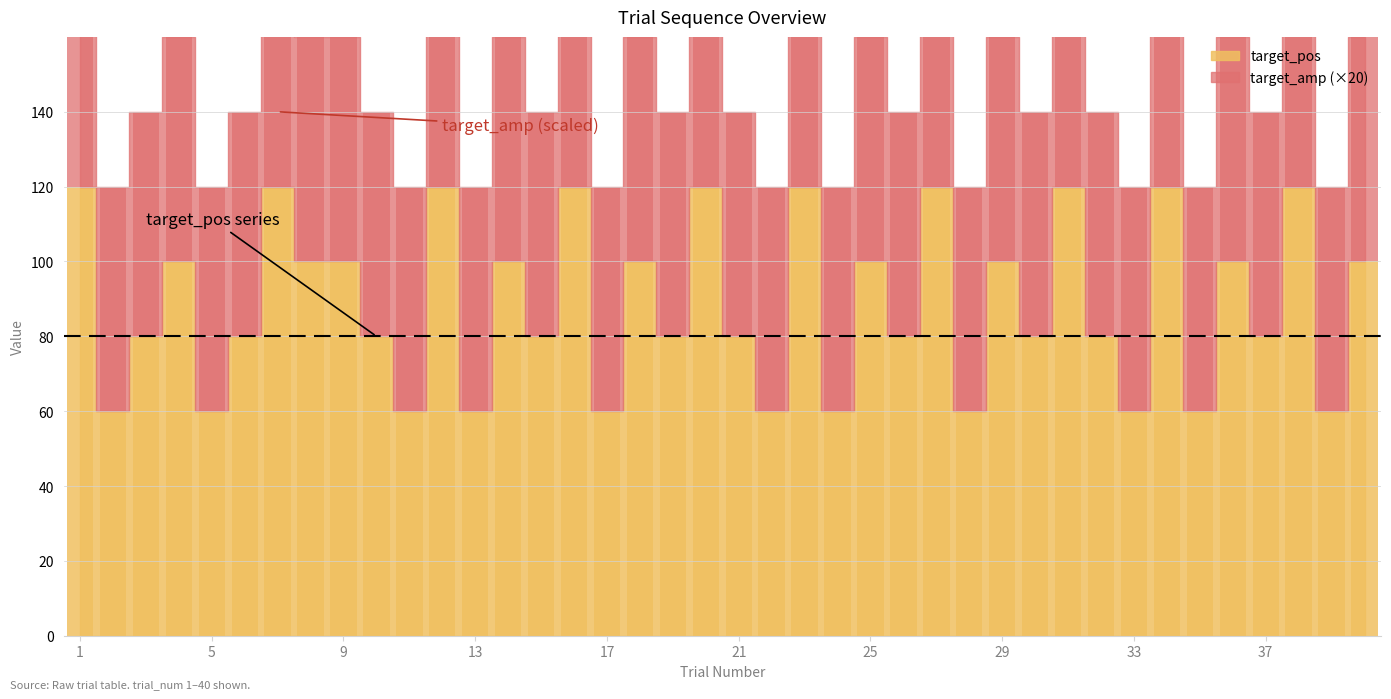

At how many categories does at least one series exceed 8?

40